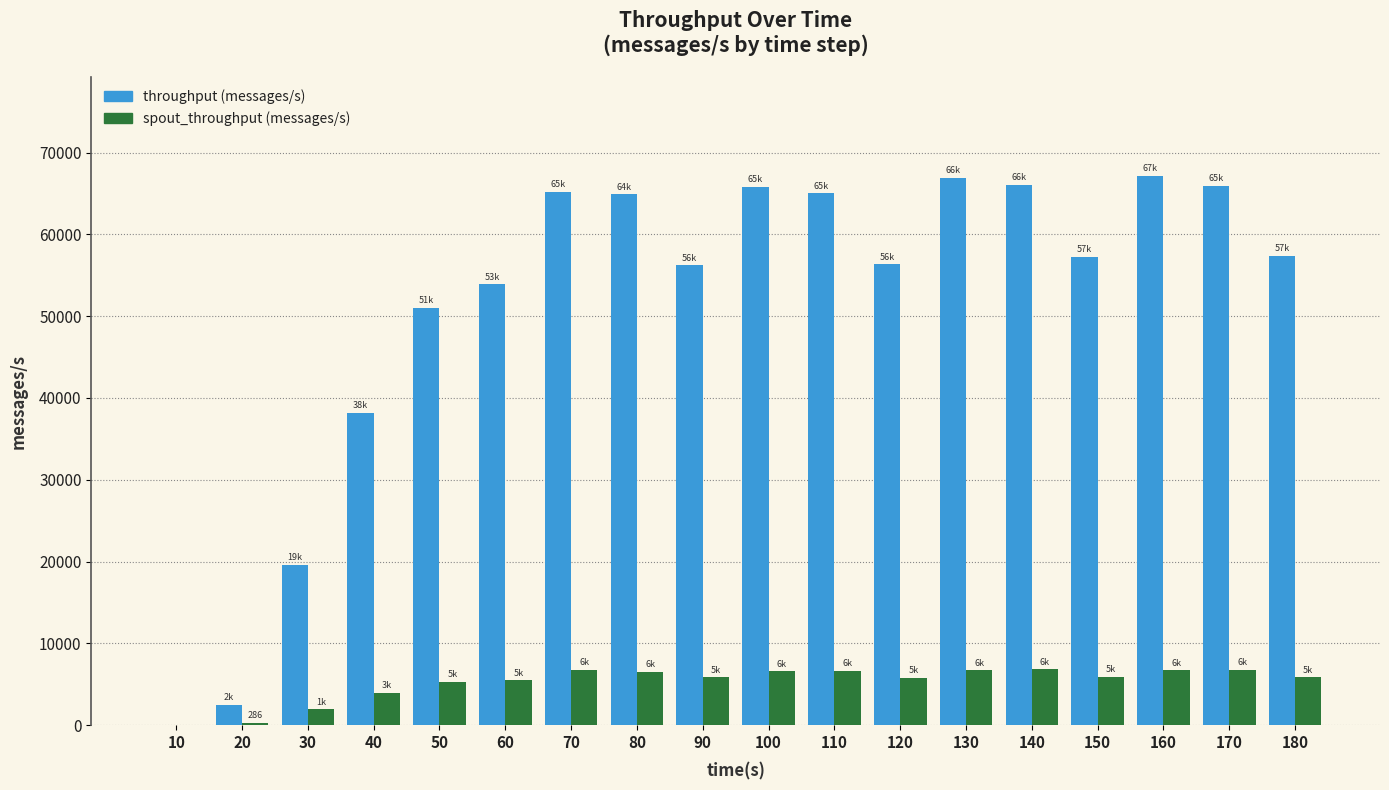

What is the maximum value shown in the chart?

67170